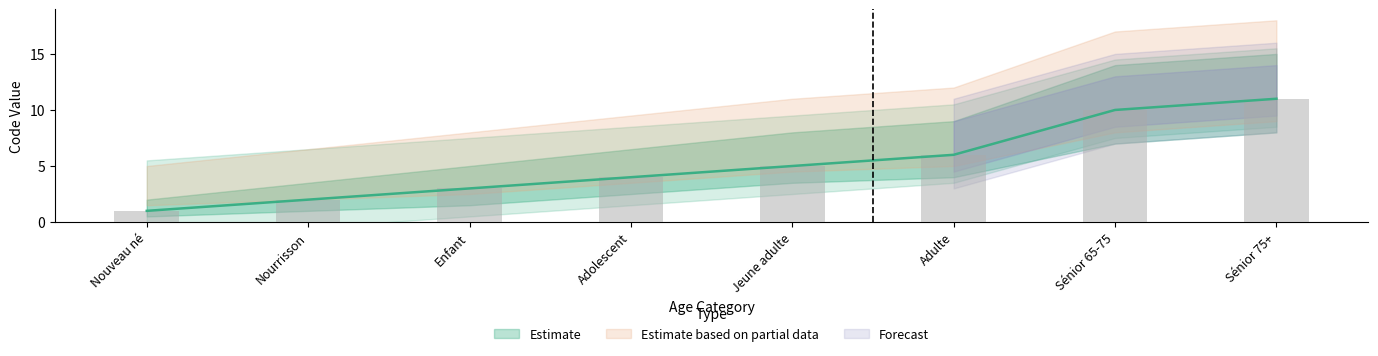

How many categories are shown in the chart?

8